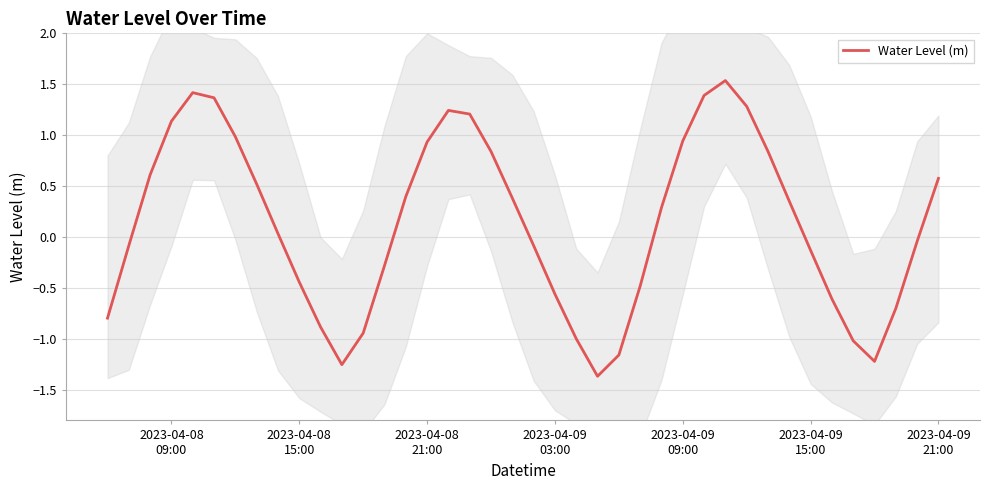

Is this an area chart (filled region under the line)?

No